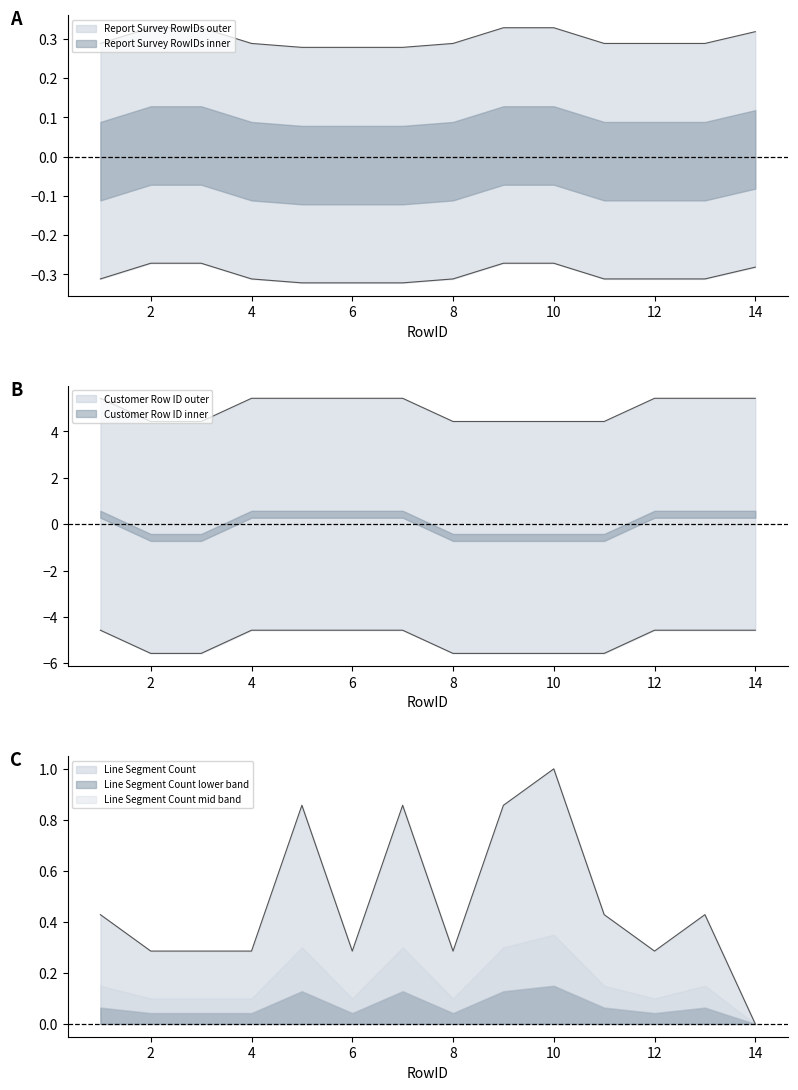

What is the average value of the Customer Row ID series?

5.0